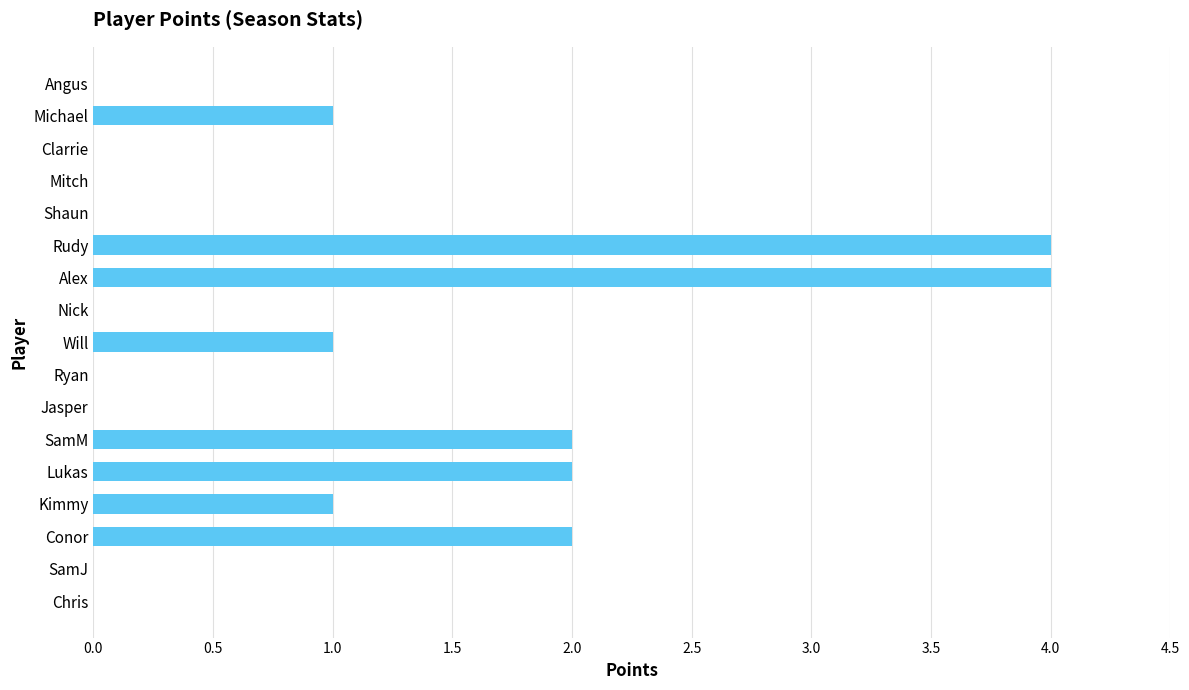

Reading bottom to top, extract all data points from this chart.

Chris=0	SamJ=0	Conor=2	Kimmy=1	Lukas=2	SamM=2	Jasper=0	Ryan=0	Will=1	Nick=0	Alex=4	Rudy=4	Shaun=0	Mitch=0	Clarrie=0	Michael=1	Angus=0